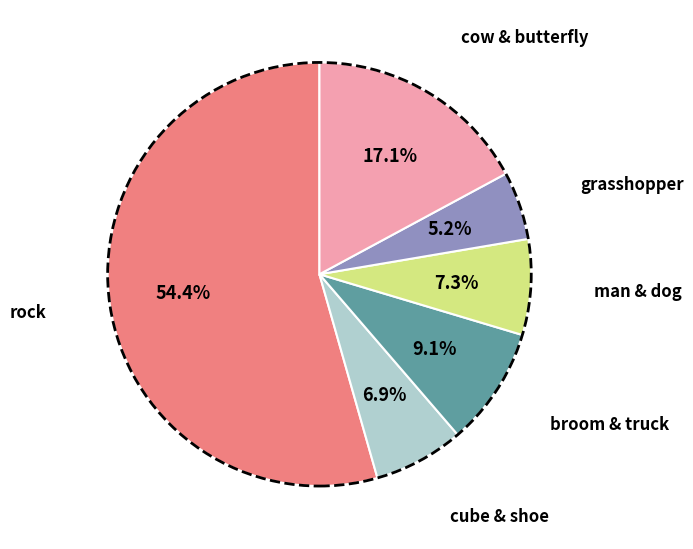

What is the smallest slice in the pie chart?

grasshopper